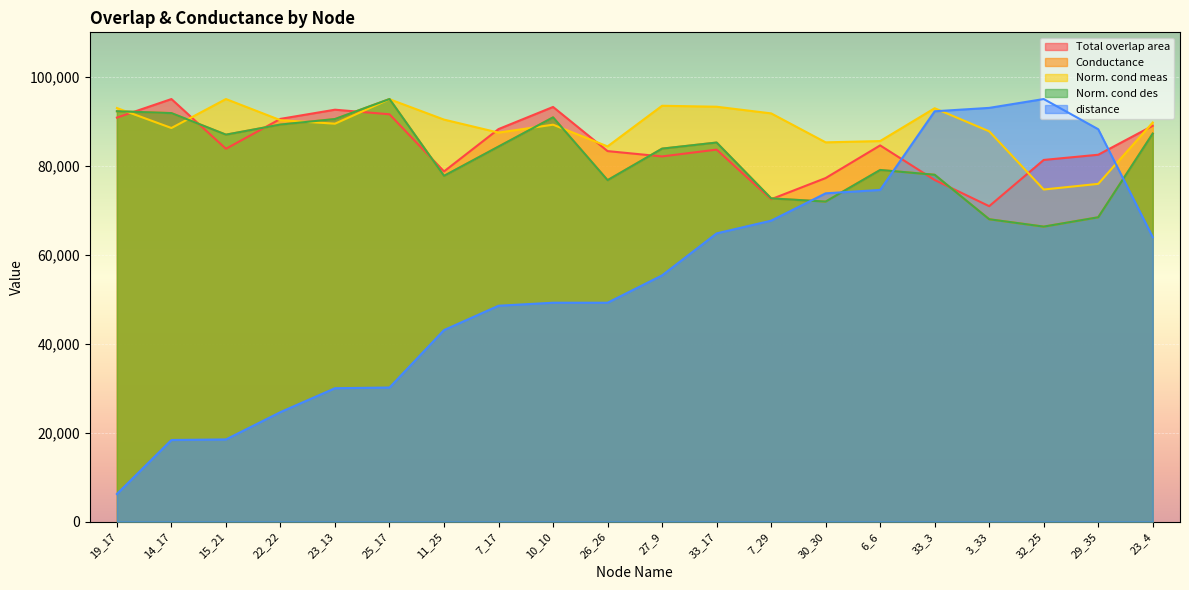

Where do Norm. cond meas and Total overlap area first cross each other?

19_17 and 14_17